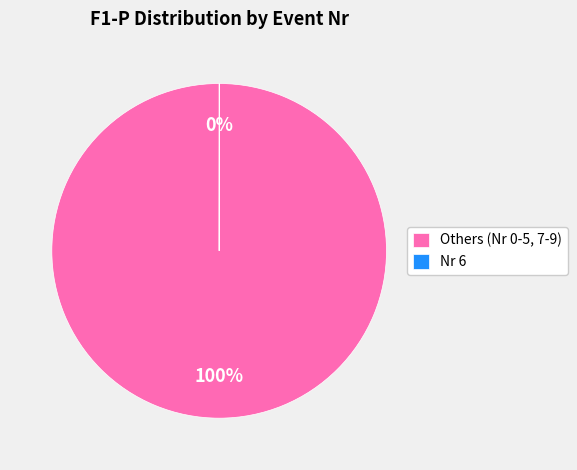

To the nearest percent, what percentage of the pie is Others (Nr 0-5, 7-9)?

100%